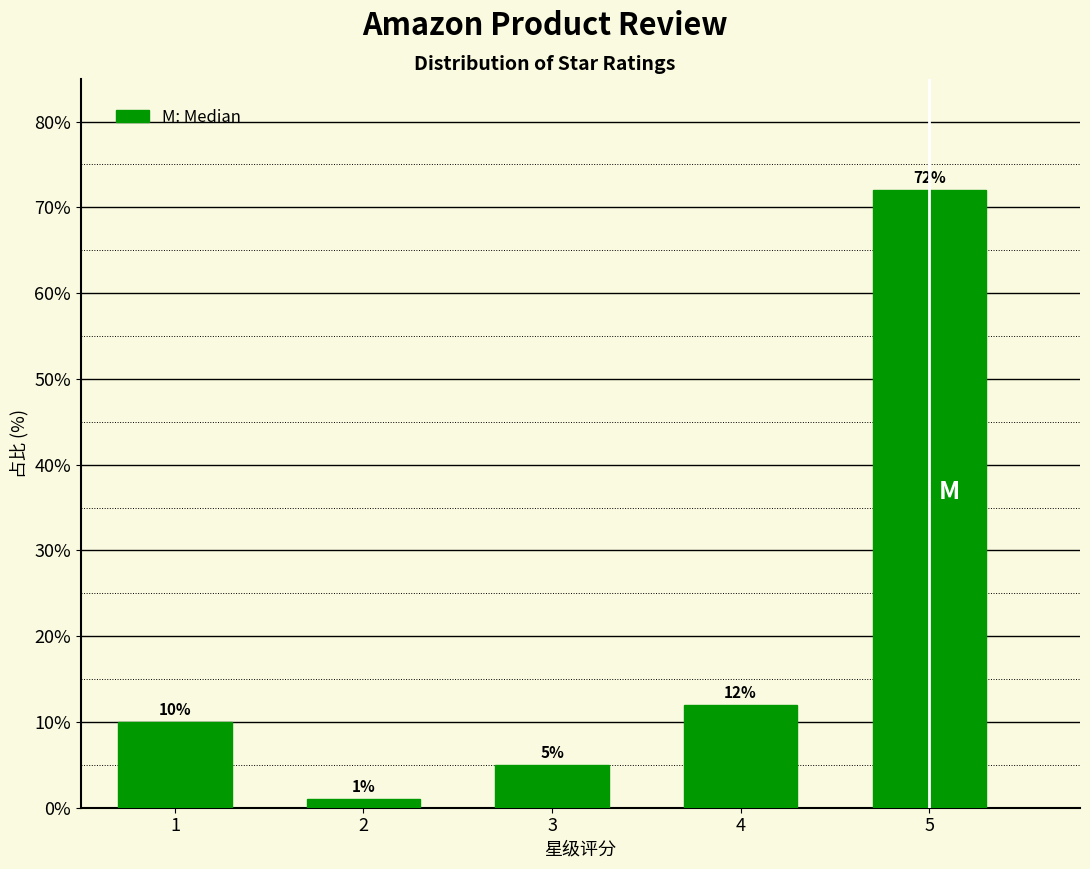

Reading left to right, extract all data points from this chart.

10	1	5	12	72